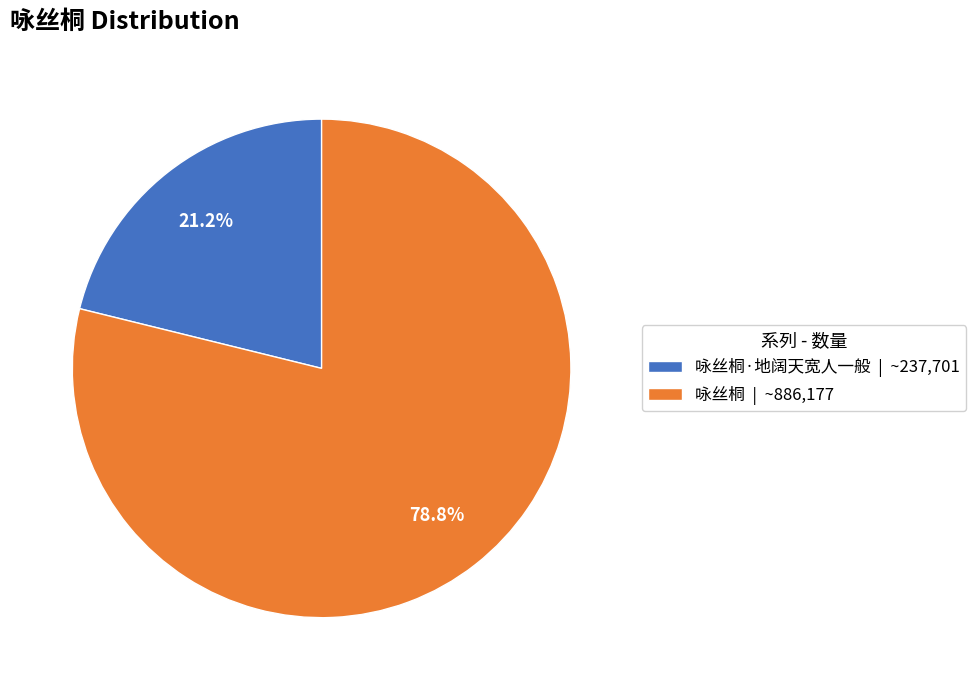

What is the ratio of the value at 咏丝桐·地阔天宽人一般 | ~237,701 to the value at 咏丝桐 | ~886,177?

0.3